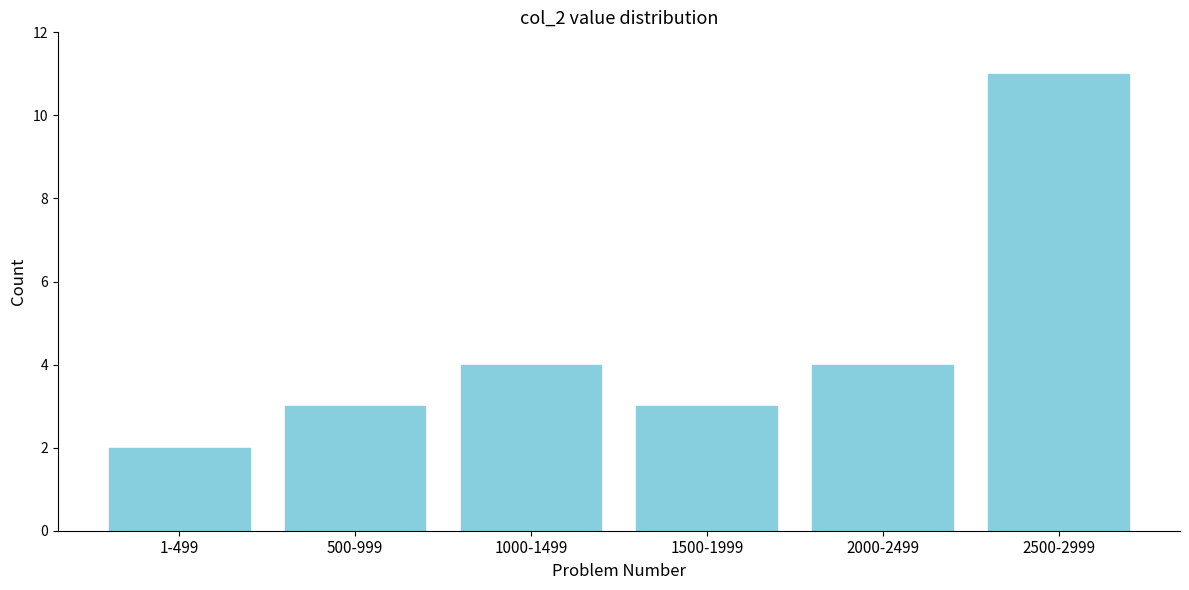

Reading right to left, extract all data points from this chart.

2500-2999=11	2000-2499=4	1500-1999=3	1000-1499=4	500-999=3	1-499=2